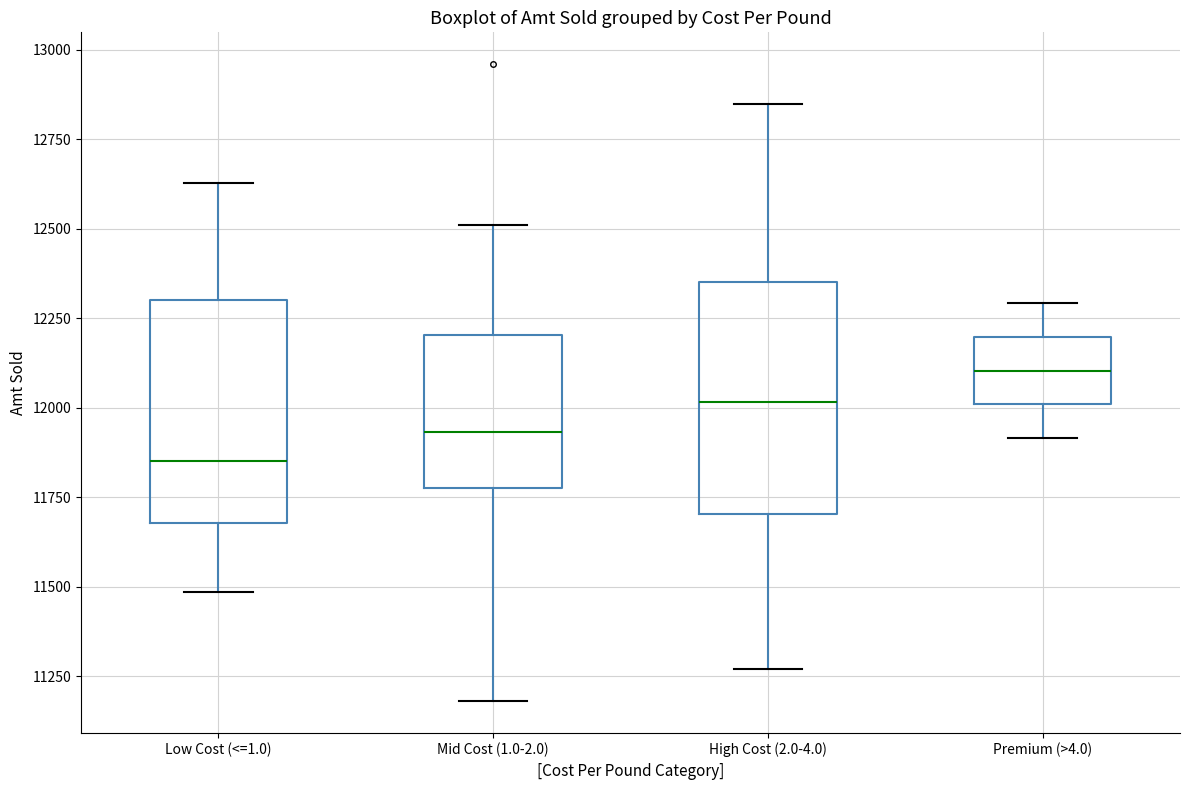

Reading left to right, transcribe this box plot: for each box, give where its median line is, the range the box spans, and where its two whiskers end, as read against the y-axis. The values are not printed on the chart, so give them approximately, as read against the axis.

Low Cost (<=1.0): median 11850, box 11700 to 12300, whiskers 11500 to 12650
Mid Cost (1.0-2.0): median 11950, box 11800 to 12200, whiskers 11200 to 12500
High Cost (2.0-4.0): median 12000, box 11700 to 12350, whiskers 11250 to 12850
Premium (>4.0): median 12100, box 12000 to 12200, whiskers 11900 to 12300